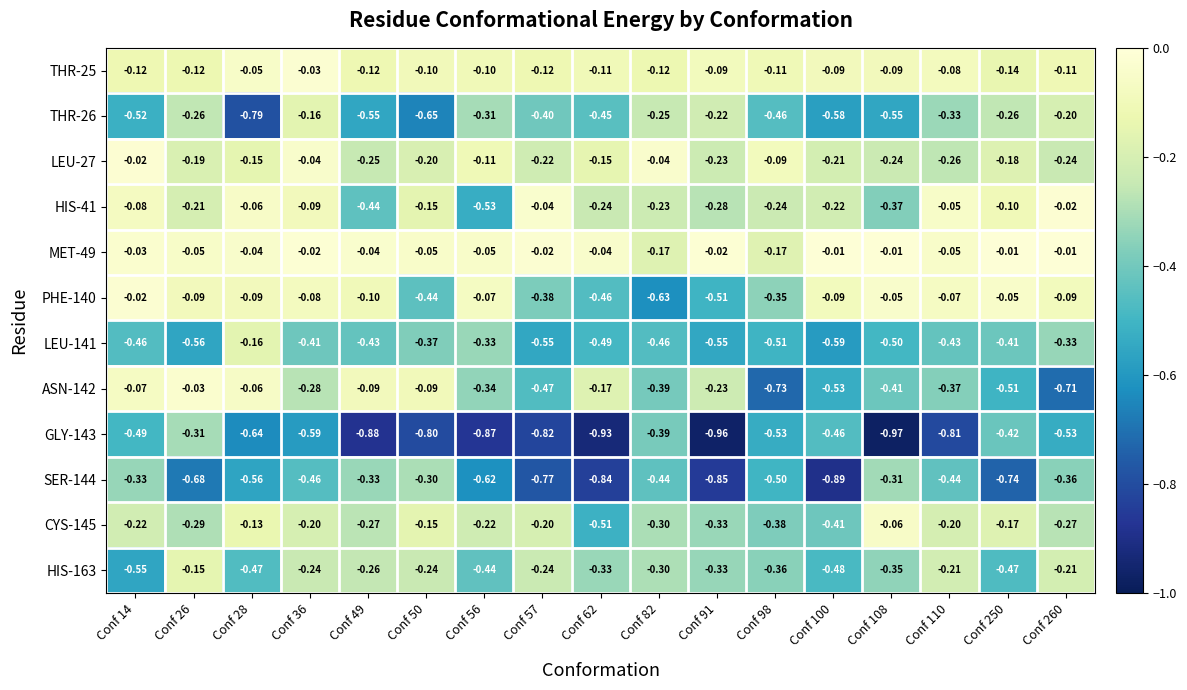

Which series has the largest total across all categories?

MET-49